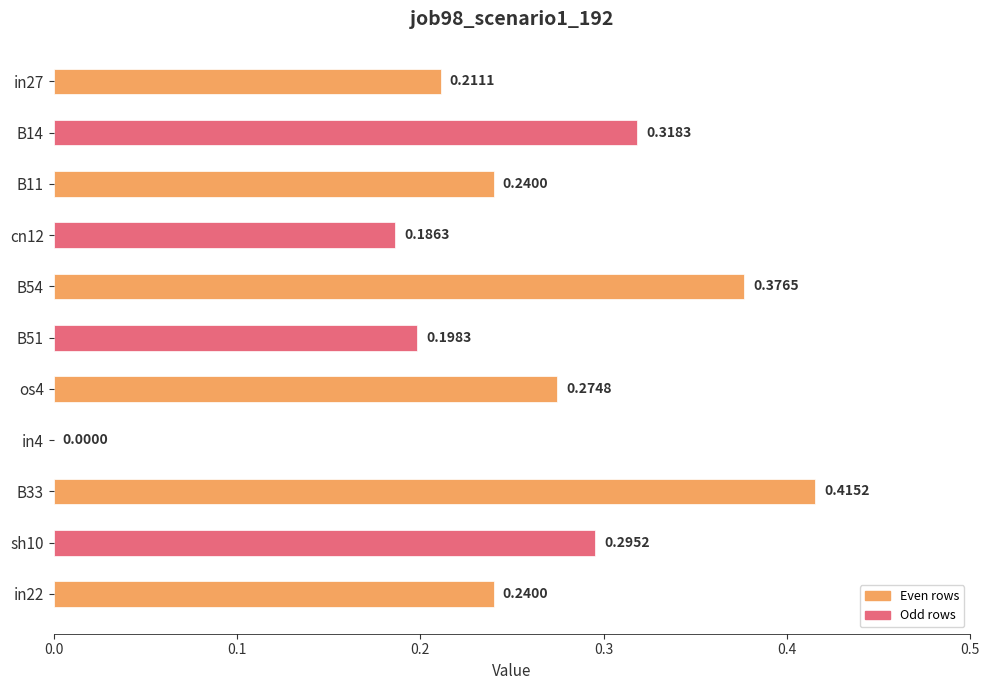

Which has a higher value, in22 or sh10?

sh10